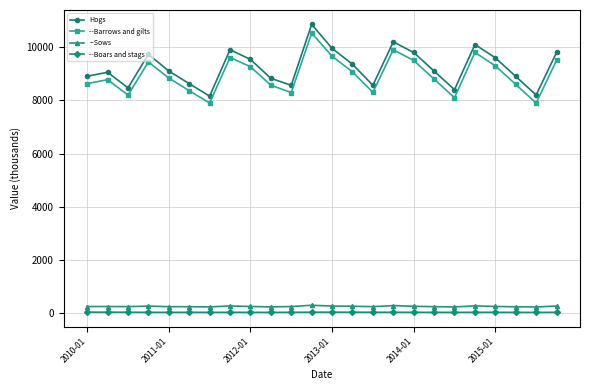

What is the maximum value for --Barrows and gilts?

10531.8